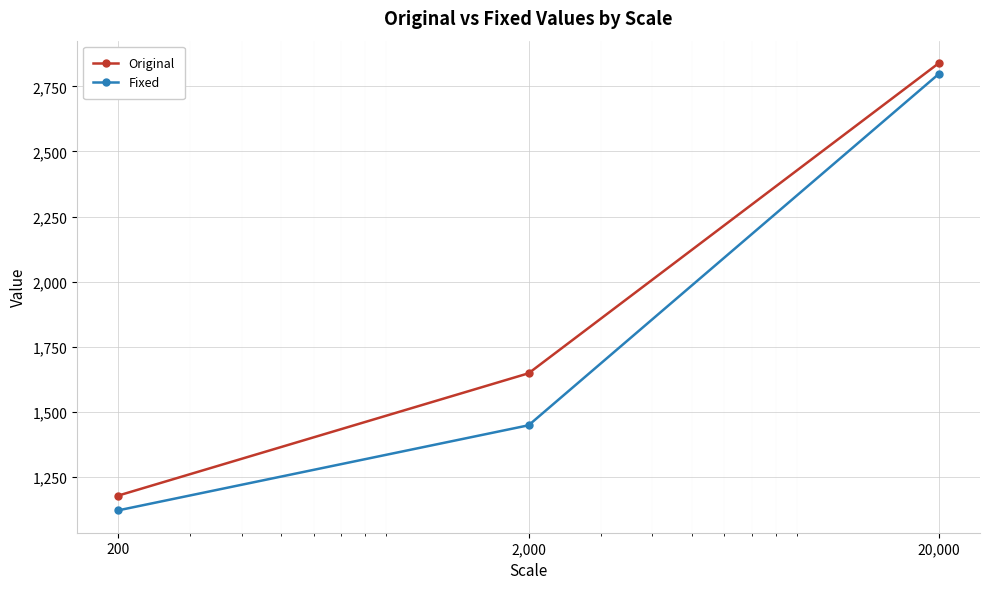

Which series has the widest spread of values?

Fixed